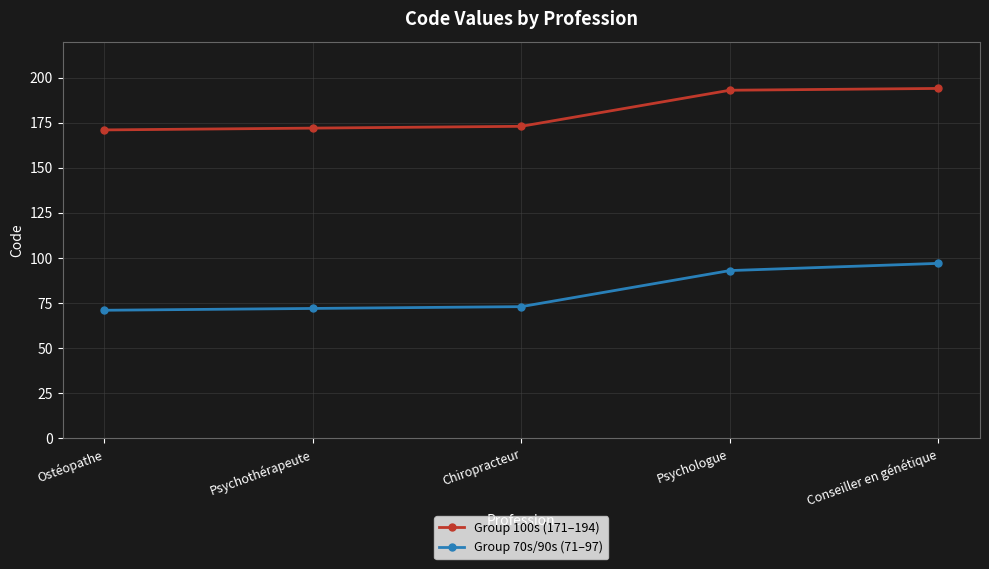

What is the sum of all Group 70s/90s (71–97) values?

406